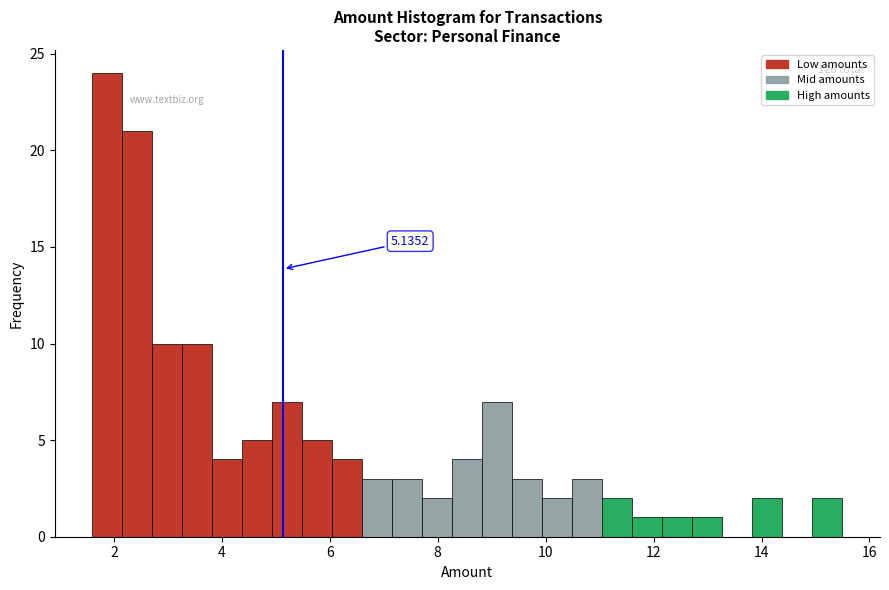

Around what value on the x-axis is the tallest bar? Give the approximate position of its centre, as read against the axis.

1.8